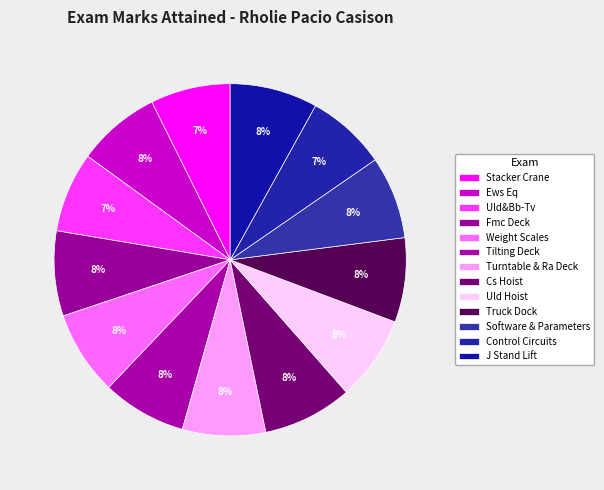

What is the smallest slice in the pie chart?

Stacker Crane